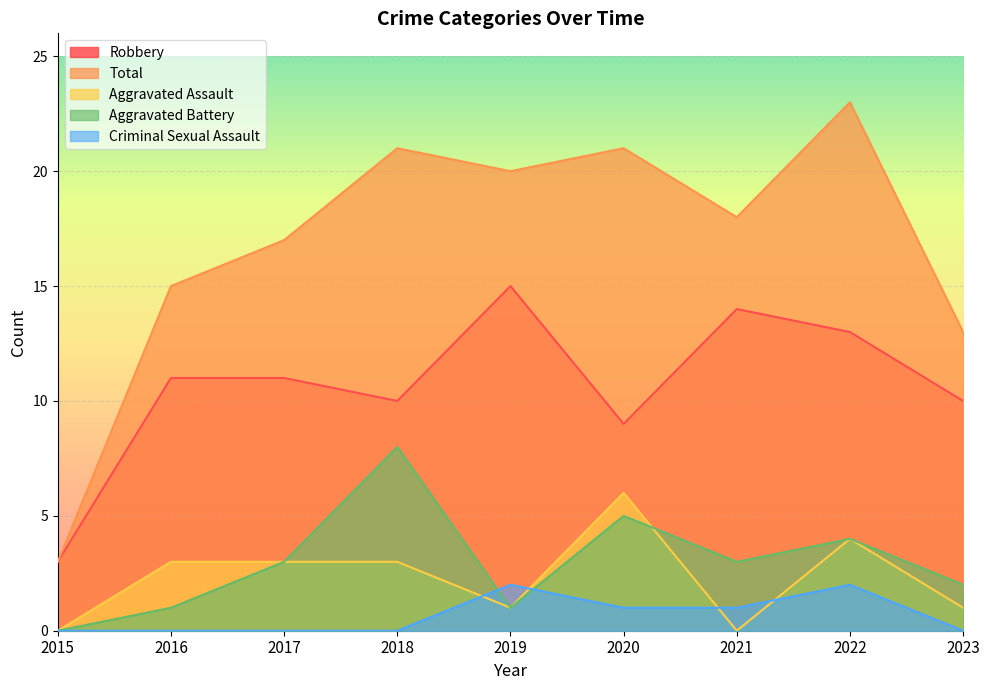

At which category is the sum across all series the highest?

2022